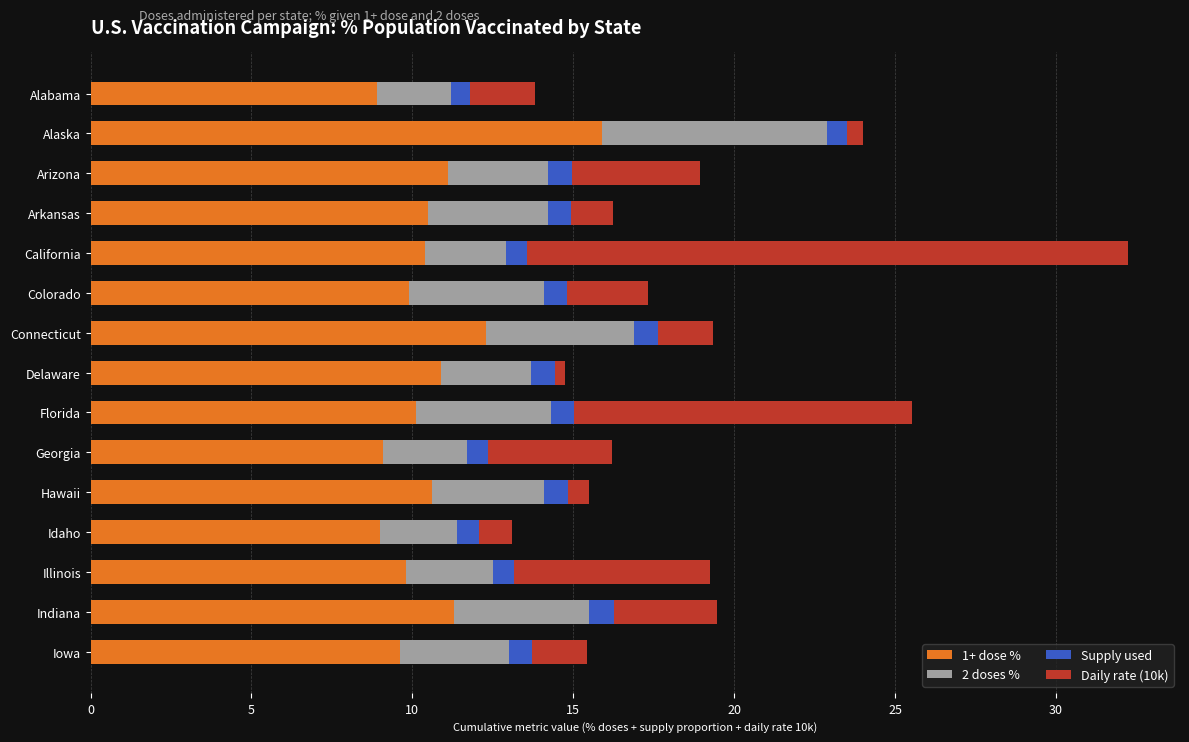

At which category is the sum across all series the highest?

California